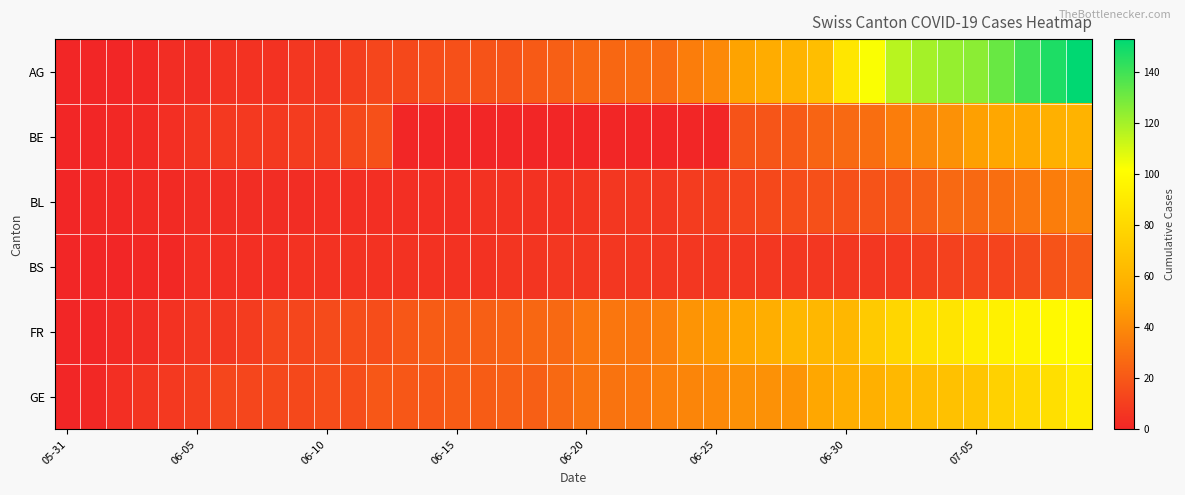

Reading left to right, transcribe all the data shown in this chart.

AG: 0	0	0	1	3	3	5	5	5	7	7	10	13	14	16	17	18	18	21	23	26	26	28	28	35	40	50	55	59	65	88	103	116	120	123	125	132	140	147	153
BE: 0	0	1	2	4	6	8	8	8	9	9	14	17	0	0	0	0	0	0	0	0	0	0	0	0	0	18	19	21	25	27	29	35	39	43	49	52	53	57	59
BL: 0	1	1	2	2	3	3	3	3	3	4	4	4	4	4	4	5	5	5	5	6	7	7	7	9	10	12	14	16	17	17	18	19	23	27	27	29	32	35	38
BS: 0	0	0	1	1	4	4	4	4	5	5	5	5	5	5	5	5	6	6	7	7	7	7	7	7	7	7	7	7	7	7	7	8	10	11	12	12	15	18	21
FR: 0	0	2	3	5	7	7	9	13	13	15	16	16	20	22	22	23	24	26	27	32	32	32	36	44	47	52	56	61	61	61	72	79	84	87	92	94	96	99	100
GE: 0	1	4	6	8	10	13	13	14	14	16	16	20	20	20	22	22	23	23	27	31	31	32	36	38	40	43	43	44	52	56	57	62	64	67	69	76	80	84	92